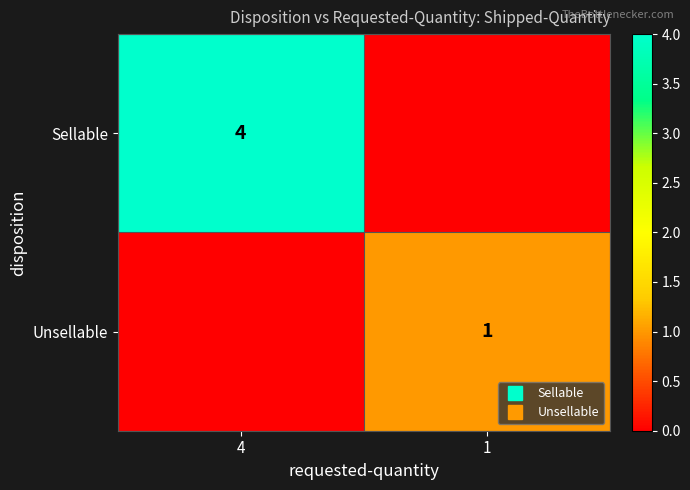

What is the average value of the Sellable series?

2